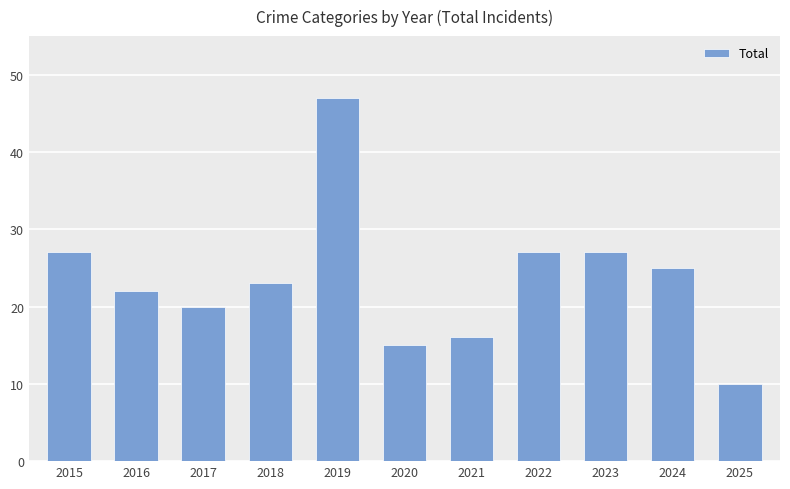

Between 2024 and 2022, which is larger?

2022